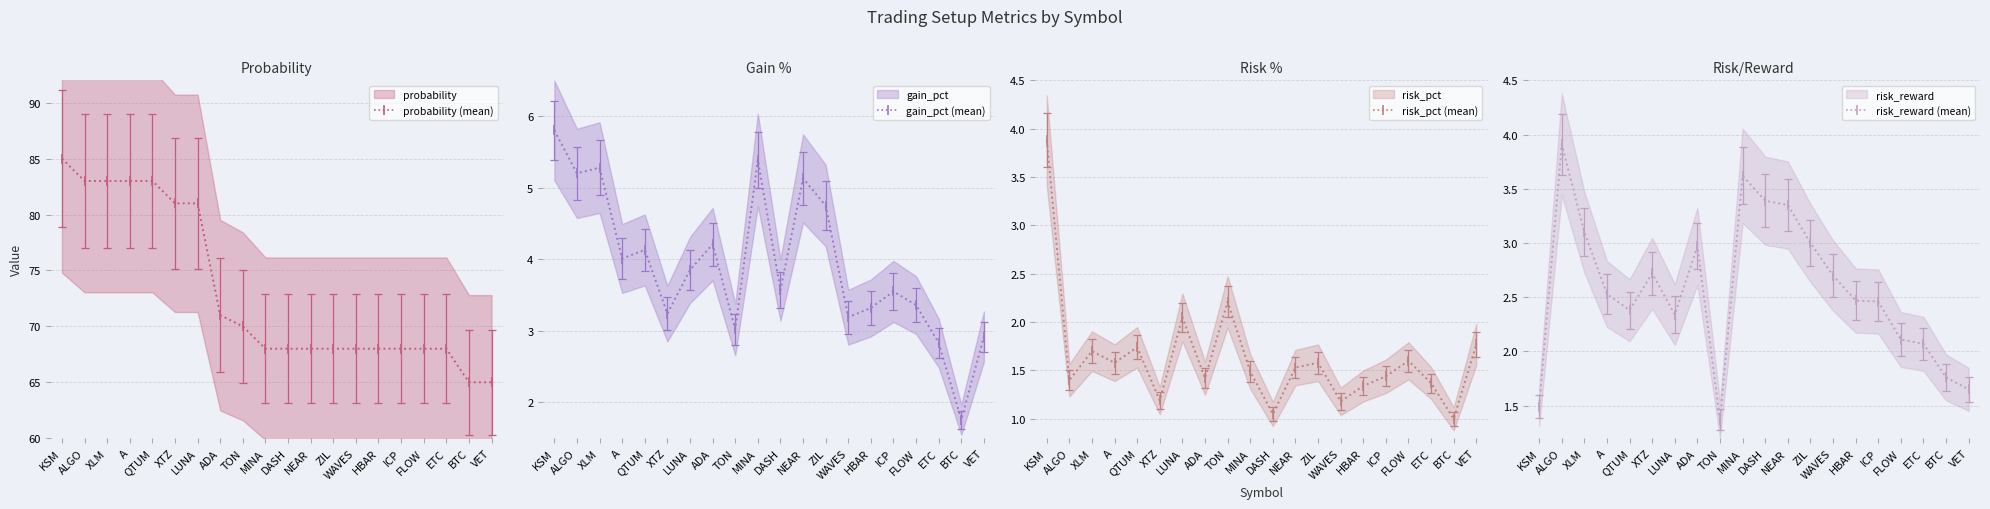

What is the value of the risk_reward (mean) point at the 16th from the left?

2.5